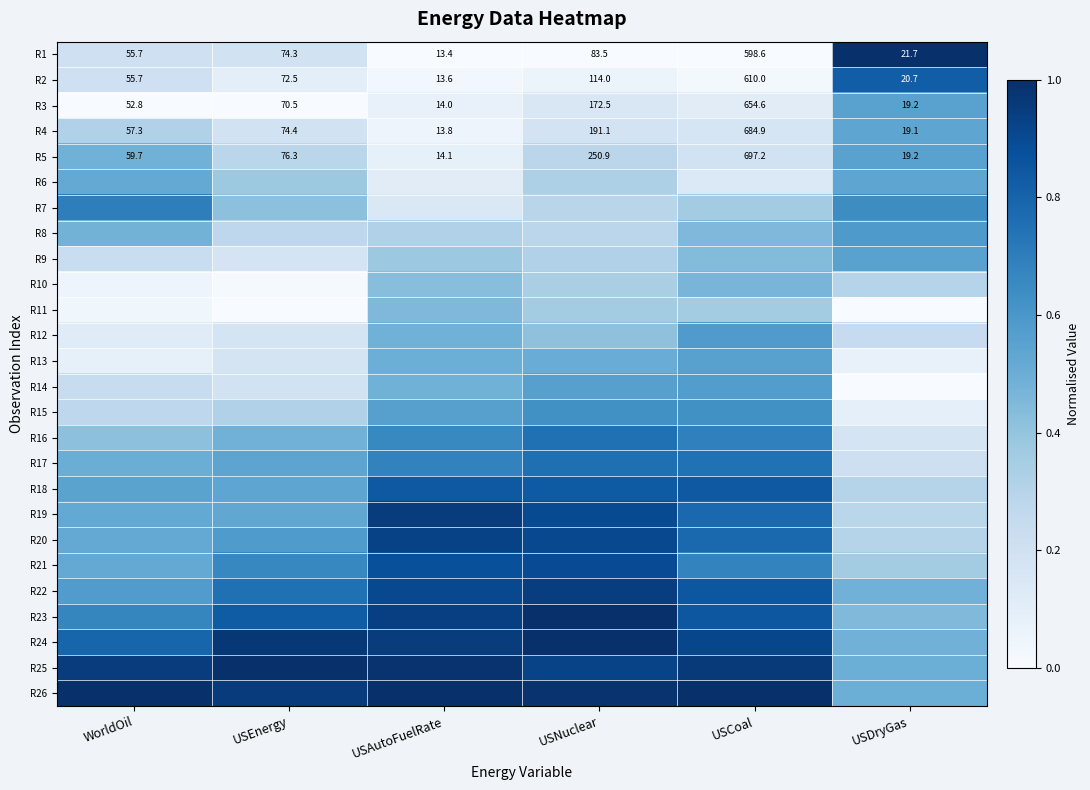

At how many categories does at least one series exceed 0?

6